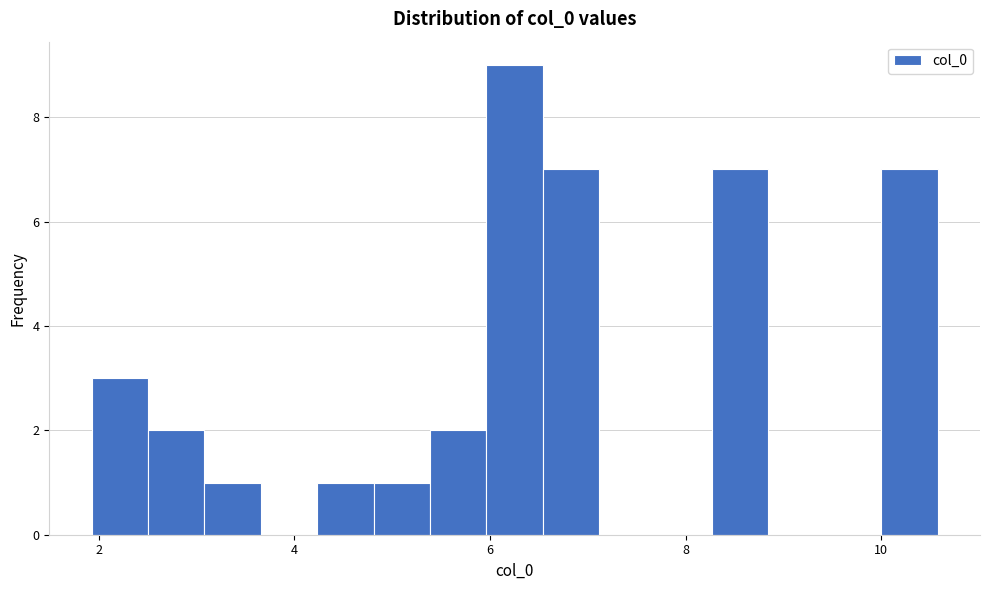

Around what value on the x-axis is the tallest bar? Give the approximate position of its centre, as read against the axis.

6.2